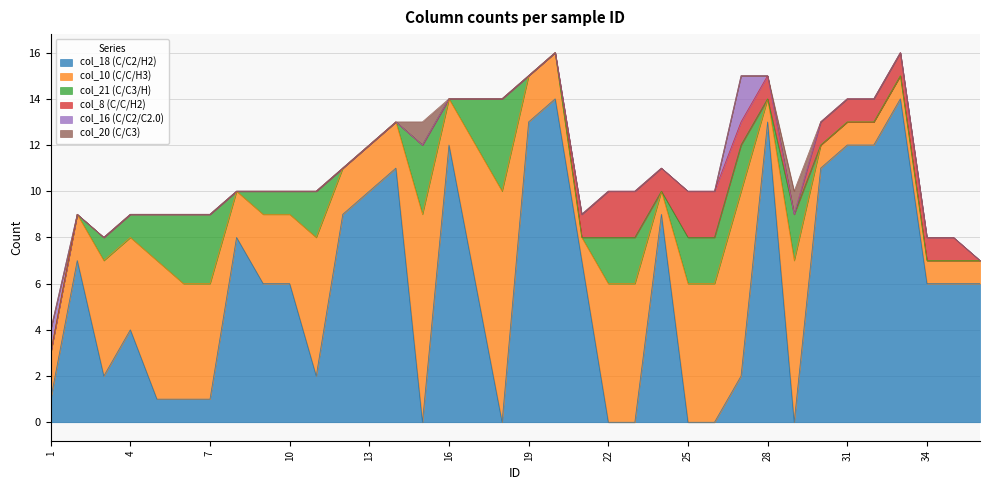

Between 7 and 8, which series saw the biggest shift?

col_18 (C/C2/H2)